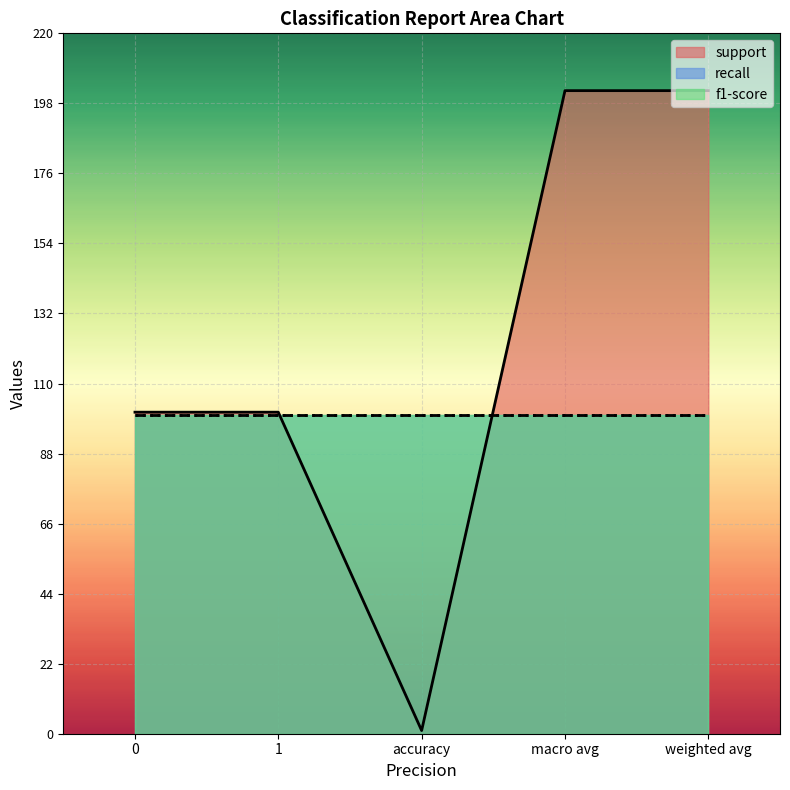

Is the value of support at 1 greater than the value of recall at accuracy?

Yes